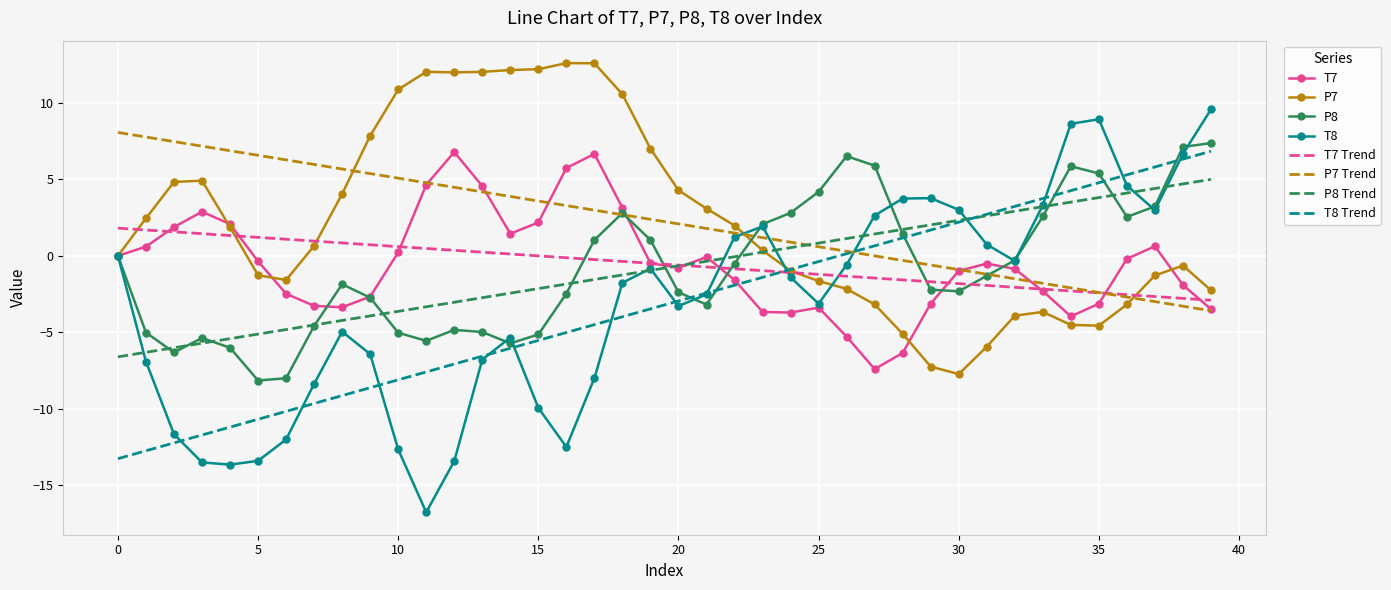

Which series has the largest range (max minus min)?

T8